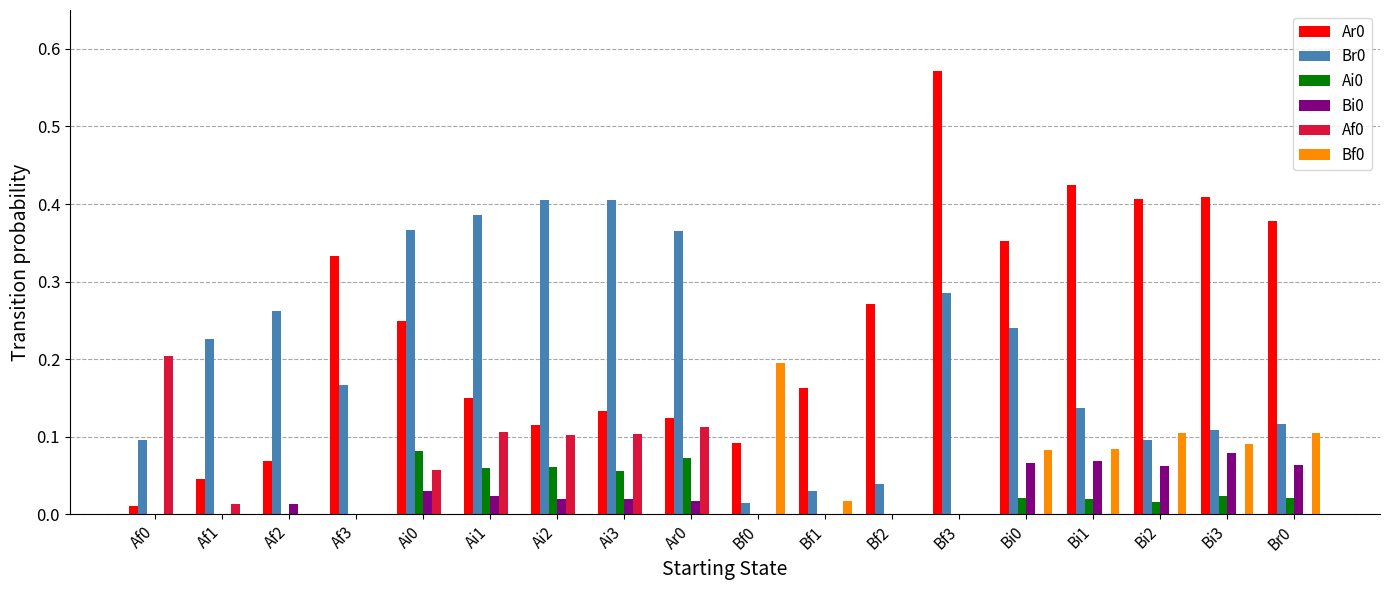

Does the chart contain stacked bars?

No